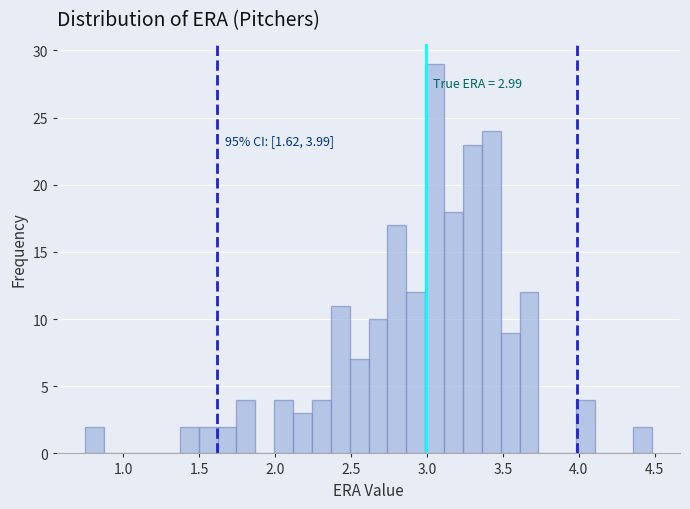

Around what value on the x-axis is the tallest bar? Give the approximate position of its centre, as read against the axis.

3.05